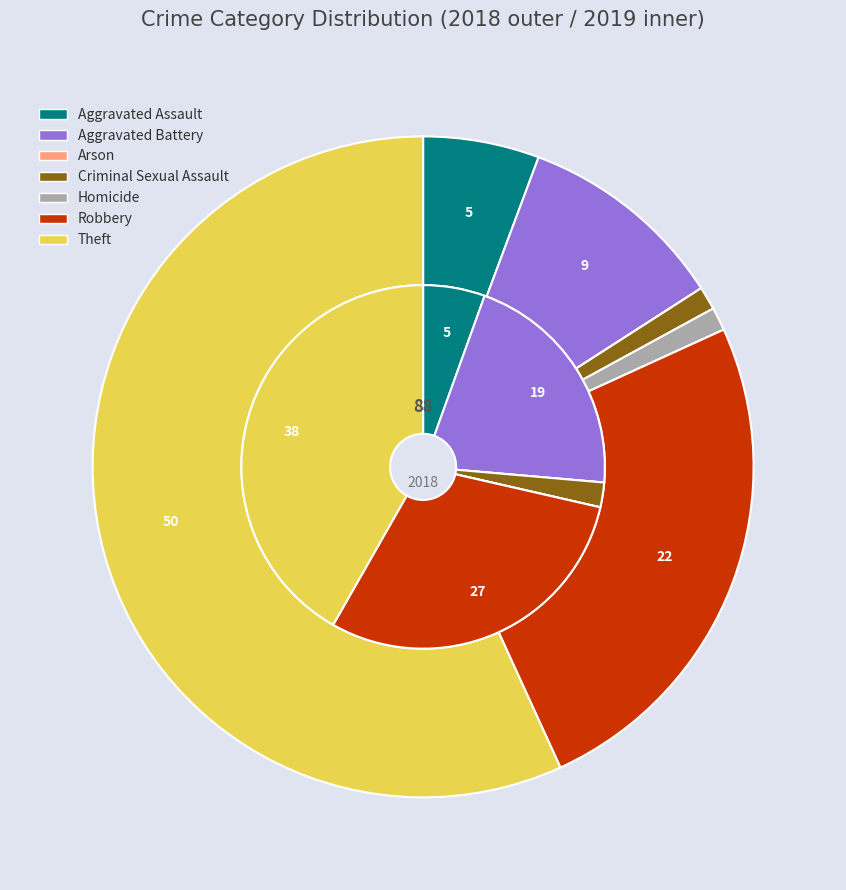

To the nearest percent, what is the difference between the largest and smallest slice percentages?

42%